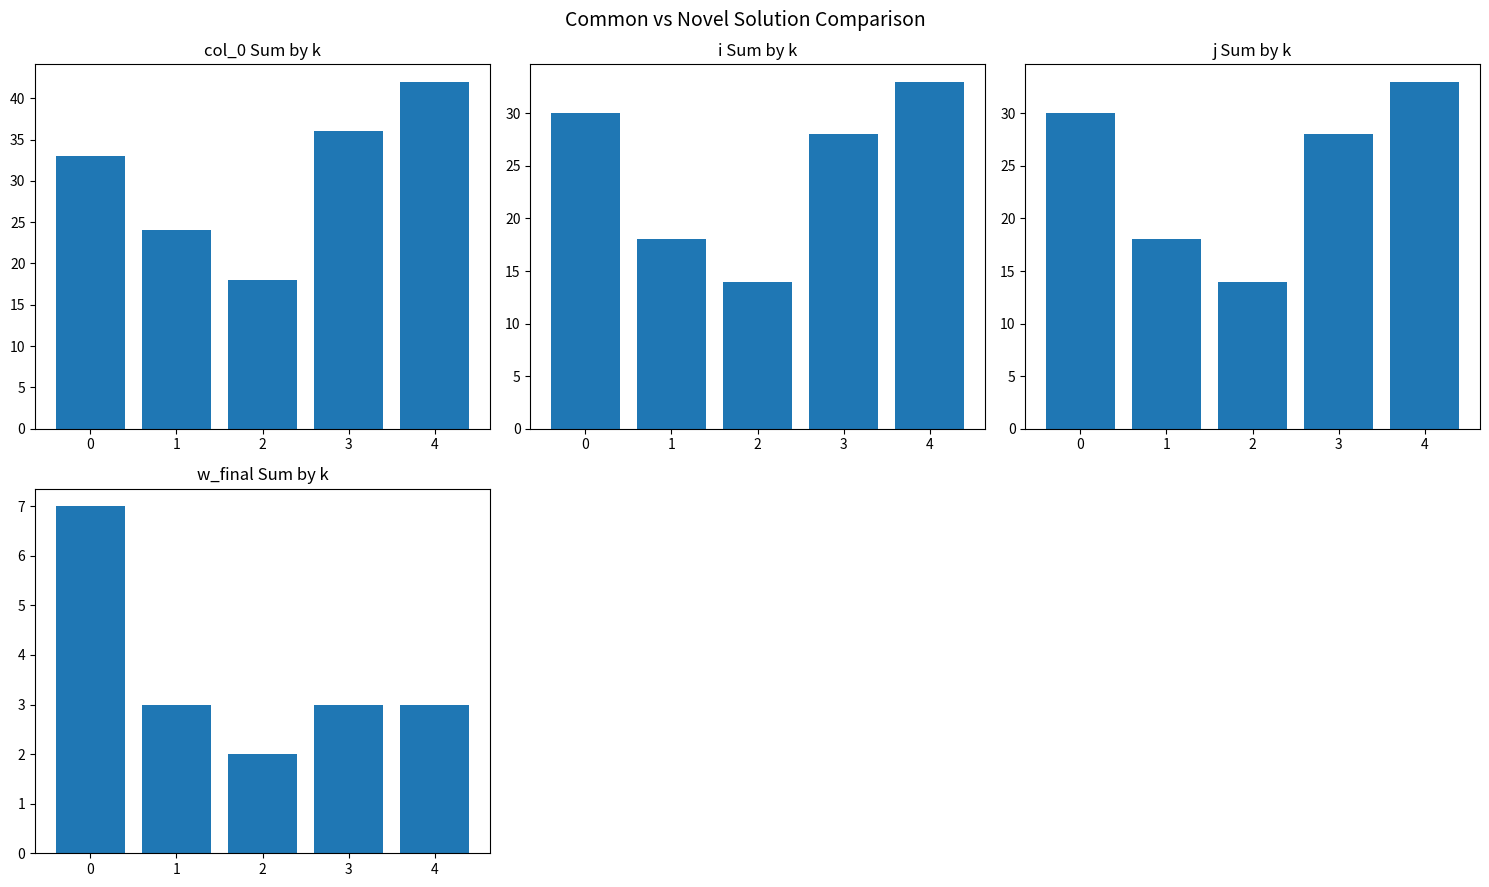

True or false: j has a value of 16 at 0.

False